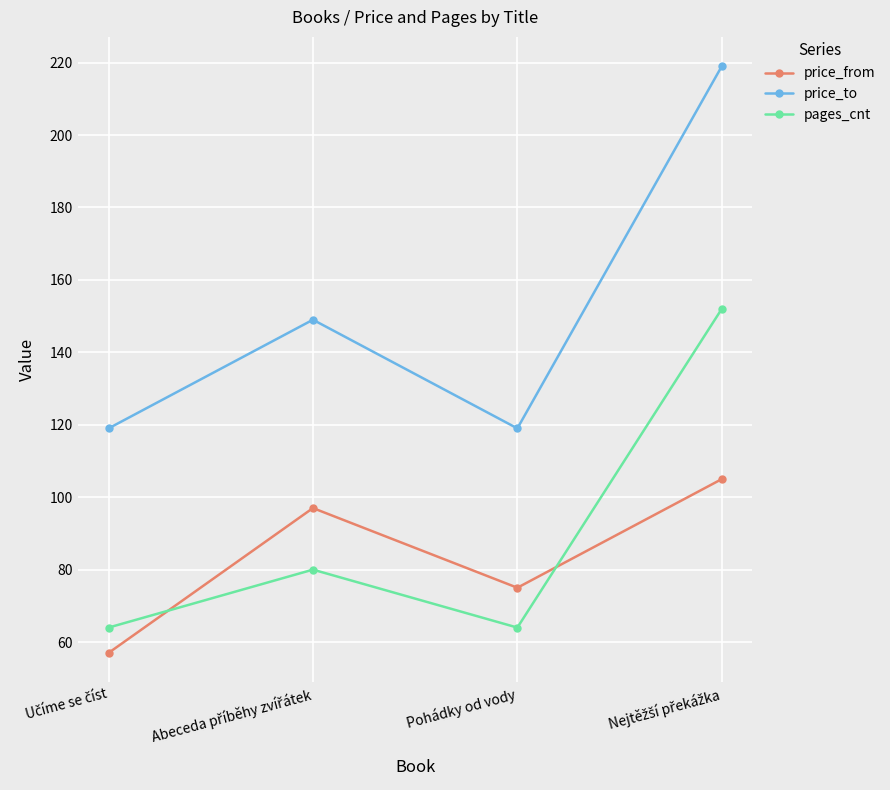

How many data points in price_from are less than 97?

2